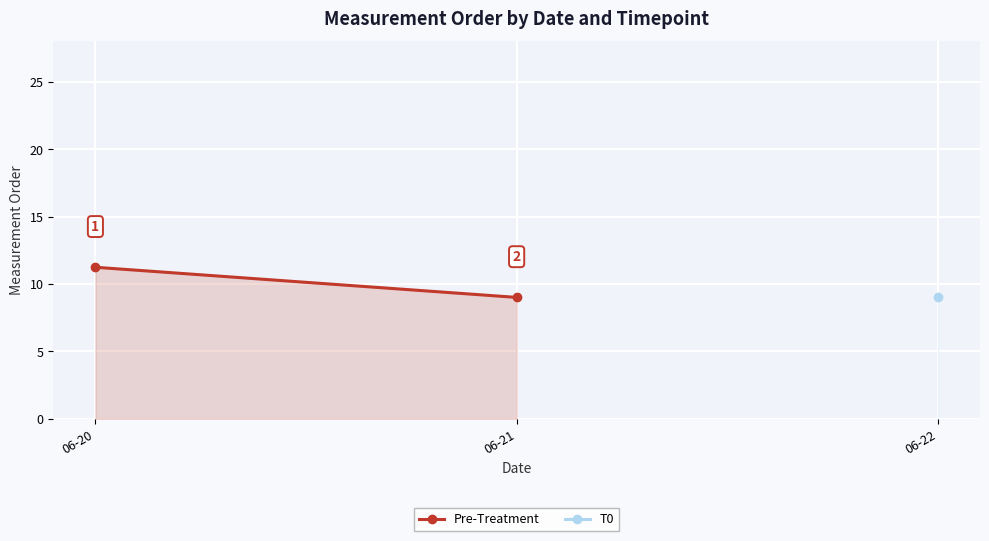

What is the difference between the maximum and minimum values?

2.2